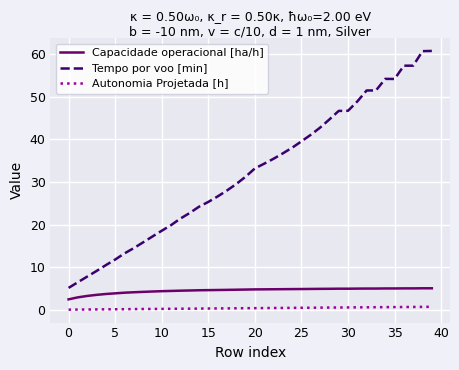

How many lines are shown in the chart?

3